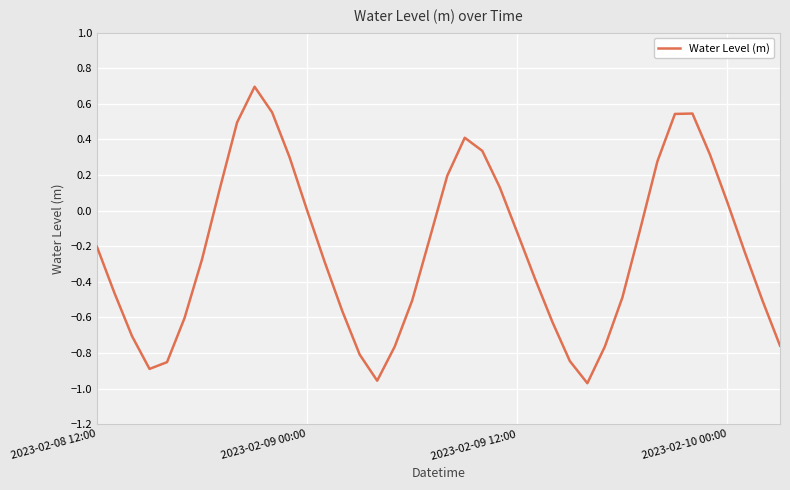

What is the greatest value displayed?

0.7